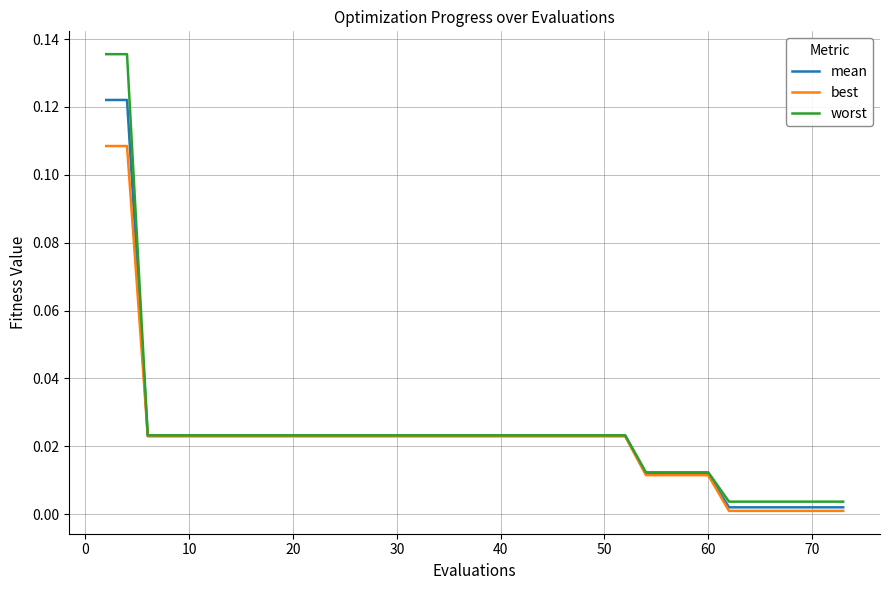

List the series in order of their peak value, lowest first.

best, mean, worst